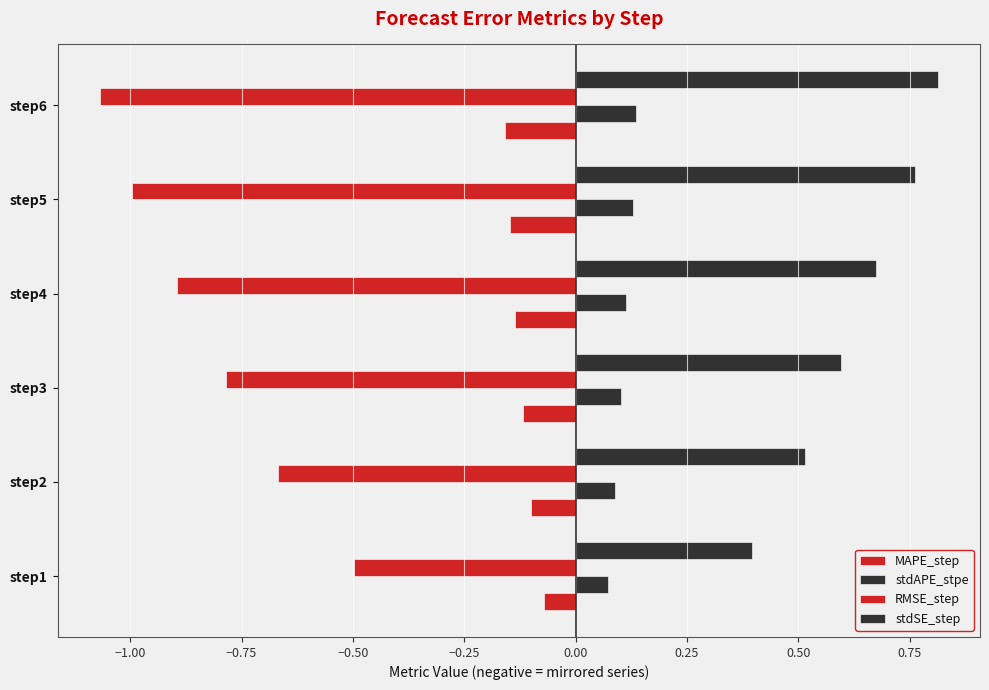

Count the number of categories in the chart.

6